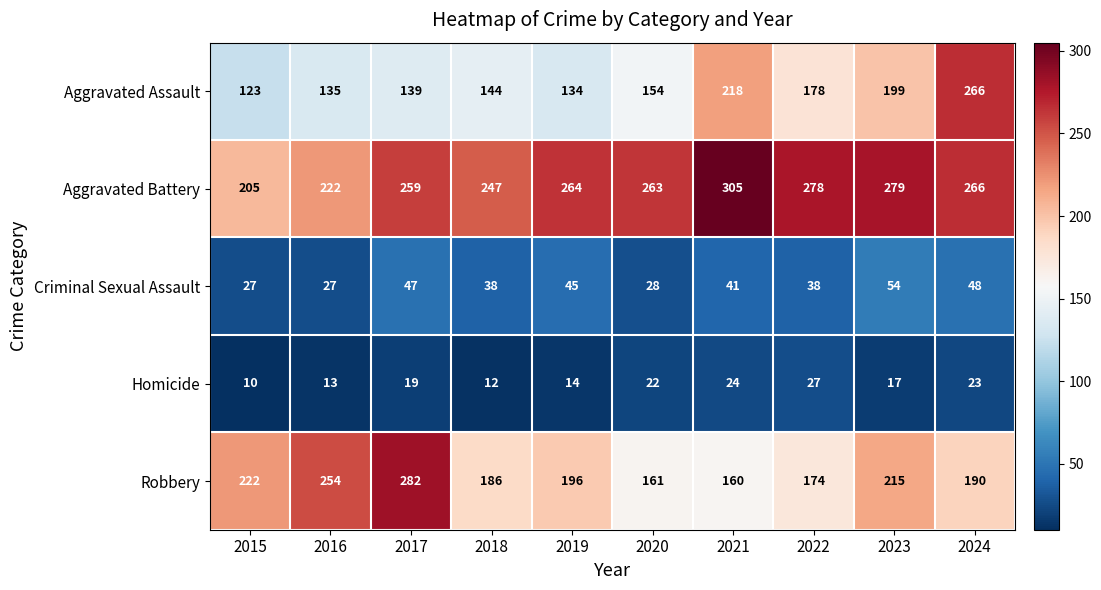

At how many categories does at least one series exceed 108?

10